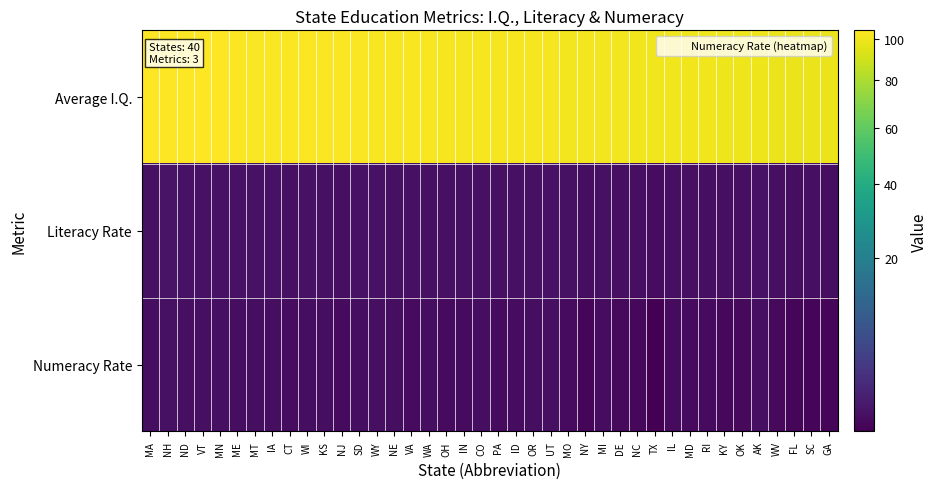

At NE, list the series in order from smallest to largest.

Numeracy Rate, Literacy Rate, Average I.Q.